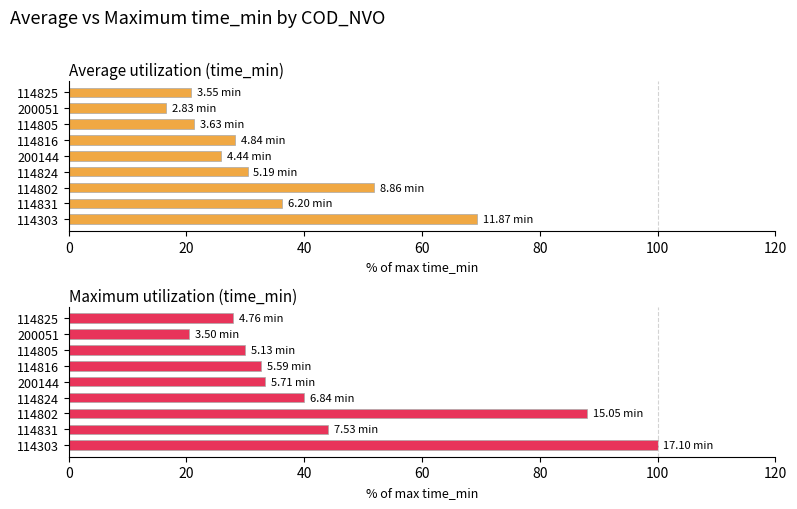

What is the difference between the maximum and minimum values in the Average utilization (time_min) series?

52.8